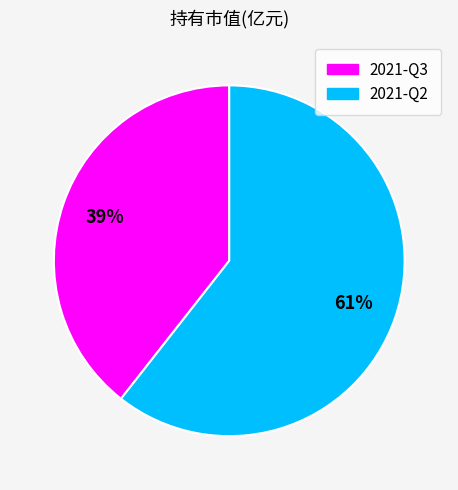

To the nearest percent, what is the combined percentage of 2021-Q3 and 2021-Q2?

100%